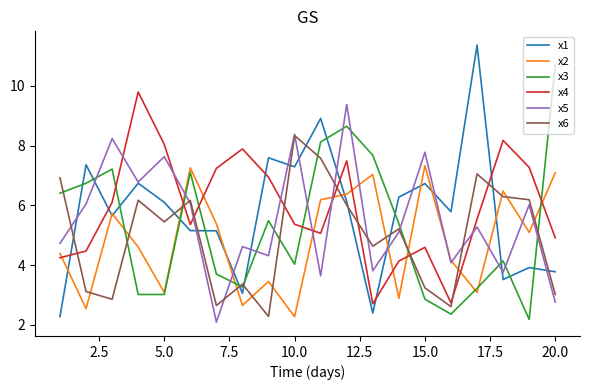

At how many categories does at least one series exceed 2?

20